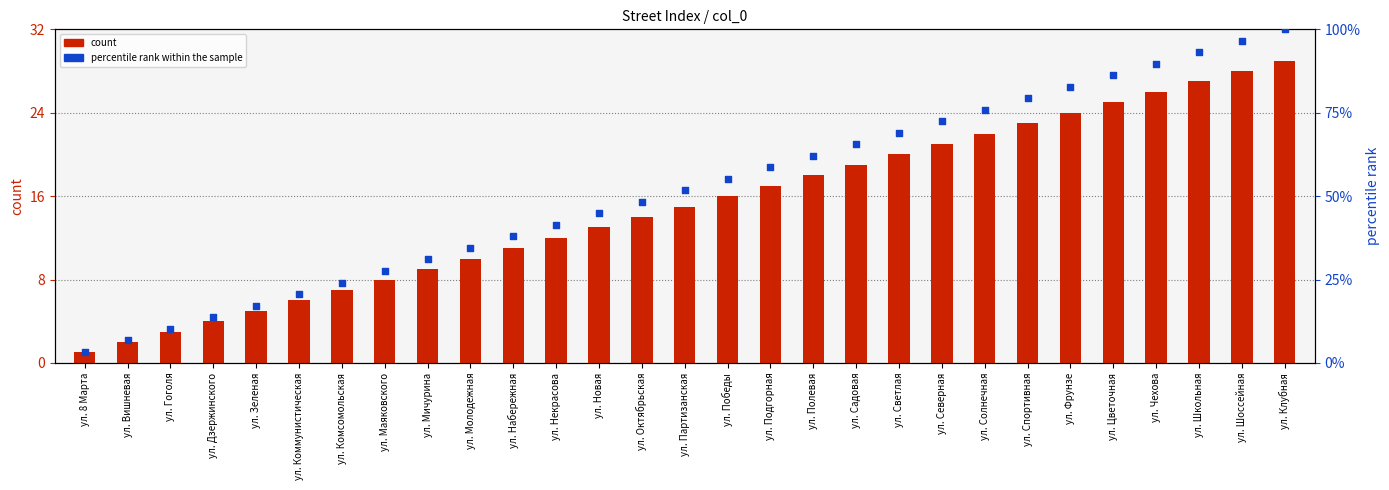

Which series reaches the minimum Y coordinate?

count